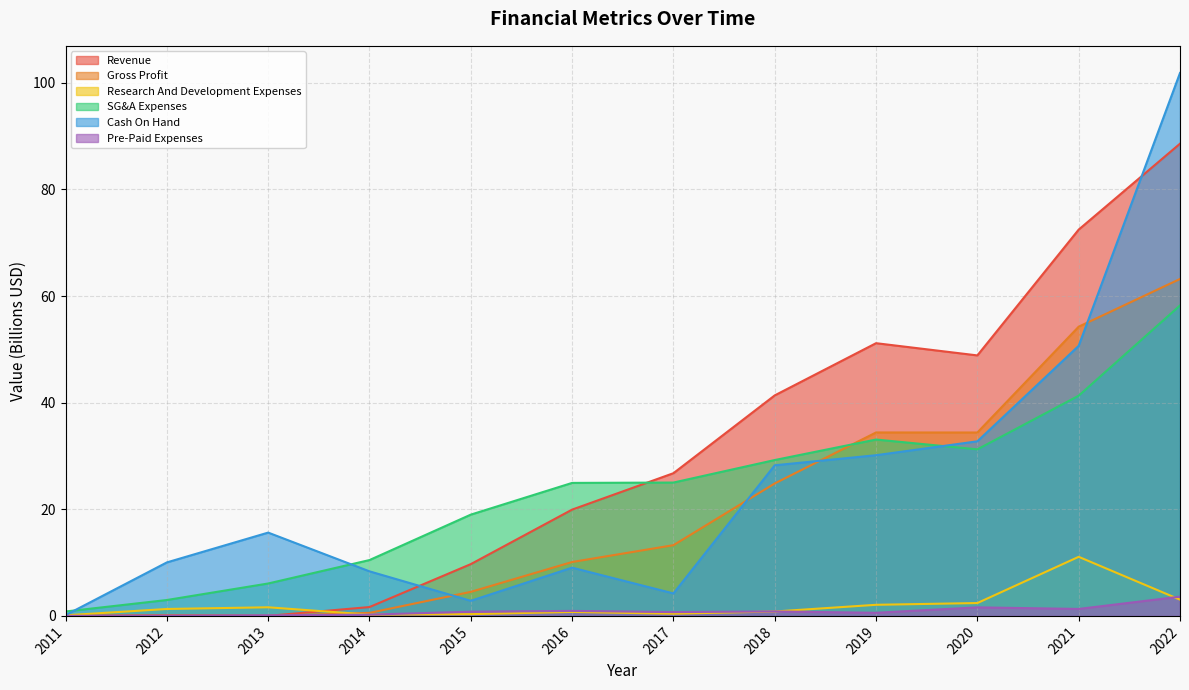

Reading left to right, list all the values displayed in this chart.

Revenue: 2011=0.0	2012=0.1	2013=0.0	2014=1.7	2015=9.7	2016=19.9	2017=26.8	2018=41.4	2019=51.2	2020=48.9	2021=72.5	2022=88.6
Gross Profit: 2011=0.0	2012=0.1	2013=0.0	2014=0.6	2015=4.5	2016=10.1	2017=13.3	2018=24.9	2019=34.4	2020=34.4	2021=54.3	2022=63.2
Research And Development Expenses: 2011=0.1	2012=1.3	2013=1.6	2014=0.2	2015=0.3	2016=0.7	2017=0.4	2018=0.8	2019=2.1	2020=2.4	2021=11.1	2022=3.0
SG&A Expenses: 2011=0.8	2012=3.0	2013=6.1	2014=10.5	2015=19.0	2016=25.0	2017=25.0	2018=29.2	2019=33.1	2020=31.2	2021=41.3	2022=58.2
Cash On Hand: 2011=0.1	2012=10.0	2013=15.6	2014=8.4	2015=2.8	2016=9.1	2017=4.2	2018=28.3	2019=30.1	2020=32.8	2021=50.7	2022=101.9
Pre-Paid Expenses: 2011=0.0	2012=0.1	2013=0.1	2014=0.2	2015=0.8	2016=0.9	2017=0.7	2018=0.8	2019=0.6	2020=1.6	2021=1.3	2022=3.6